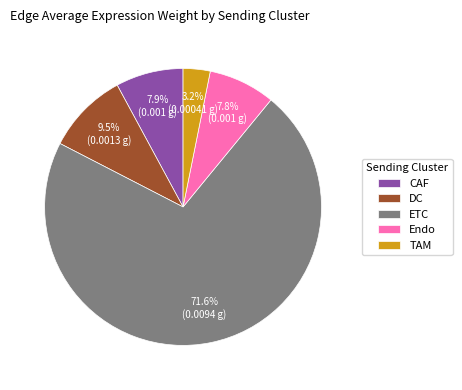

The ETC slice represents 72% of the pie. True or false?

True